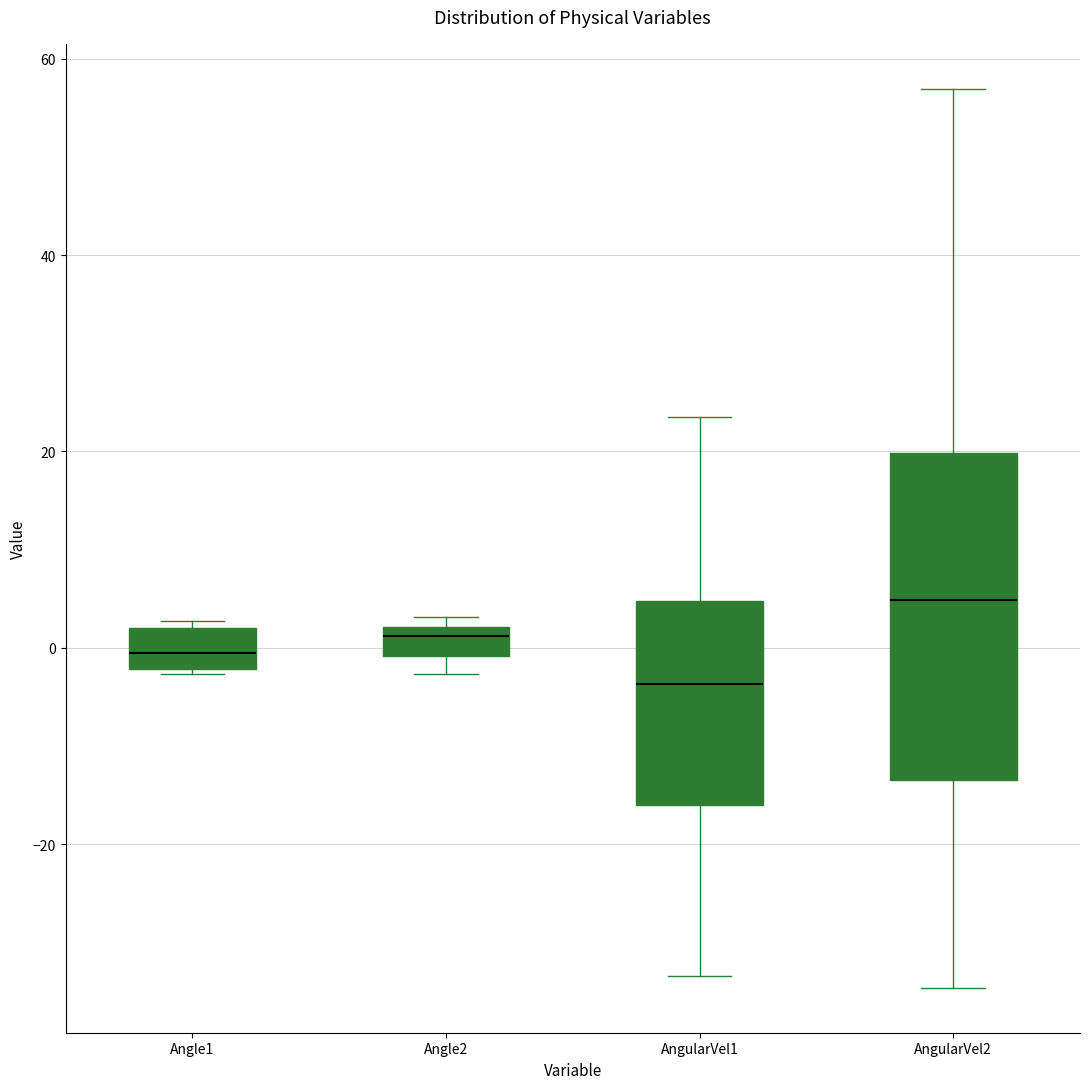

Which box is the tallest, from its lower edge to its upper edge?

AngularVel2